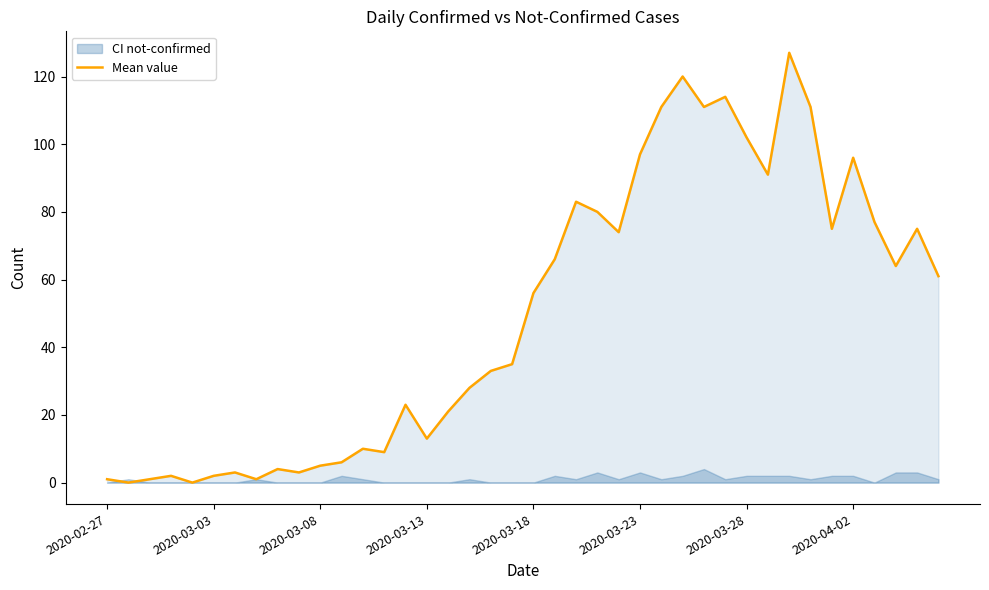

What is the highest value of the Mean value series?

127